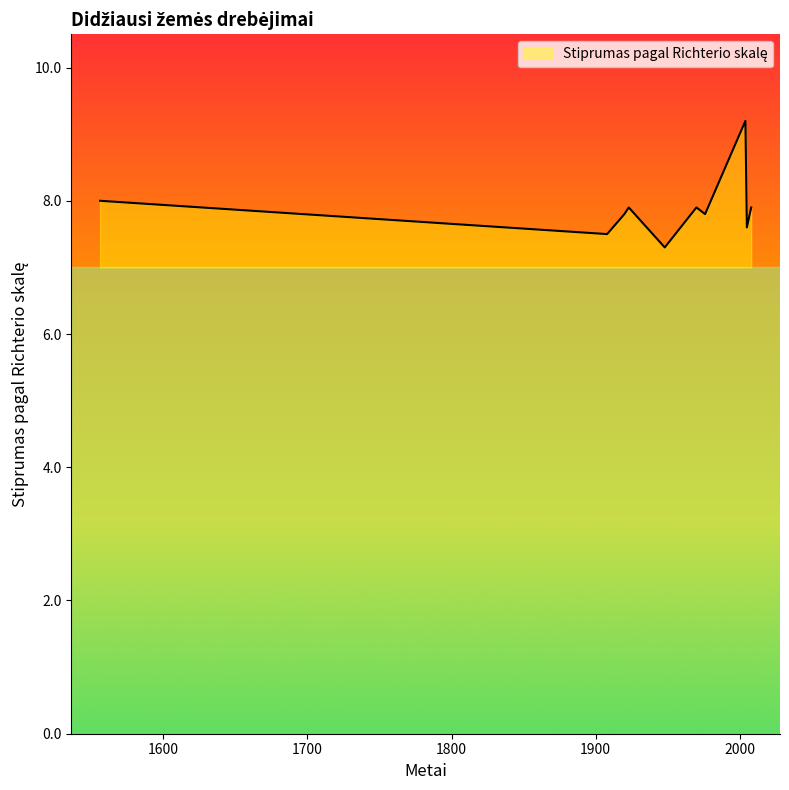

What is the minimum value shown in the chart?

7.3